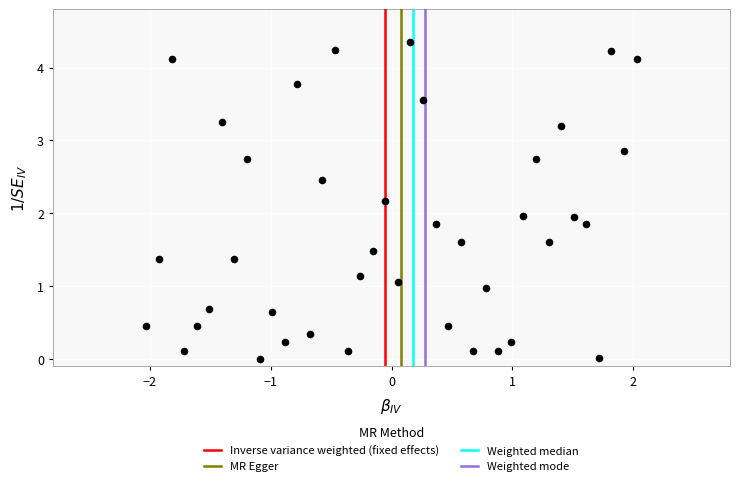

What is the range of X values (max minus min)?

4.1